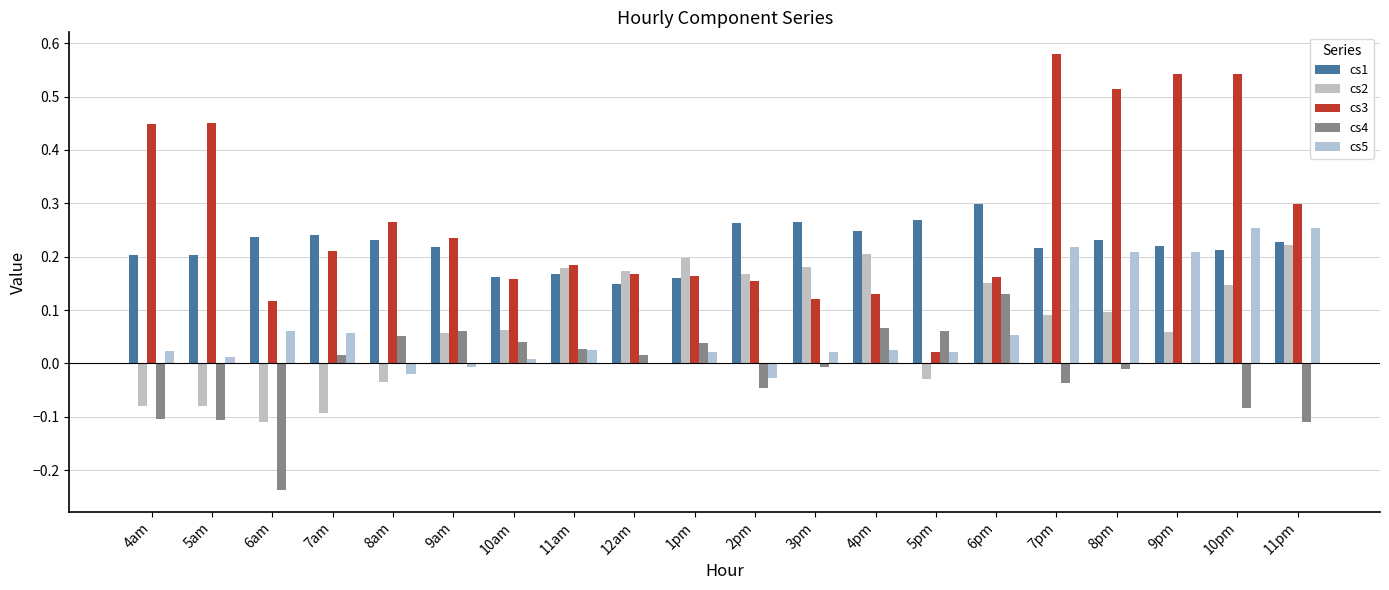

What are all the series names shown in the legend?

cs1, cs2, cs3, cs4, cs5